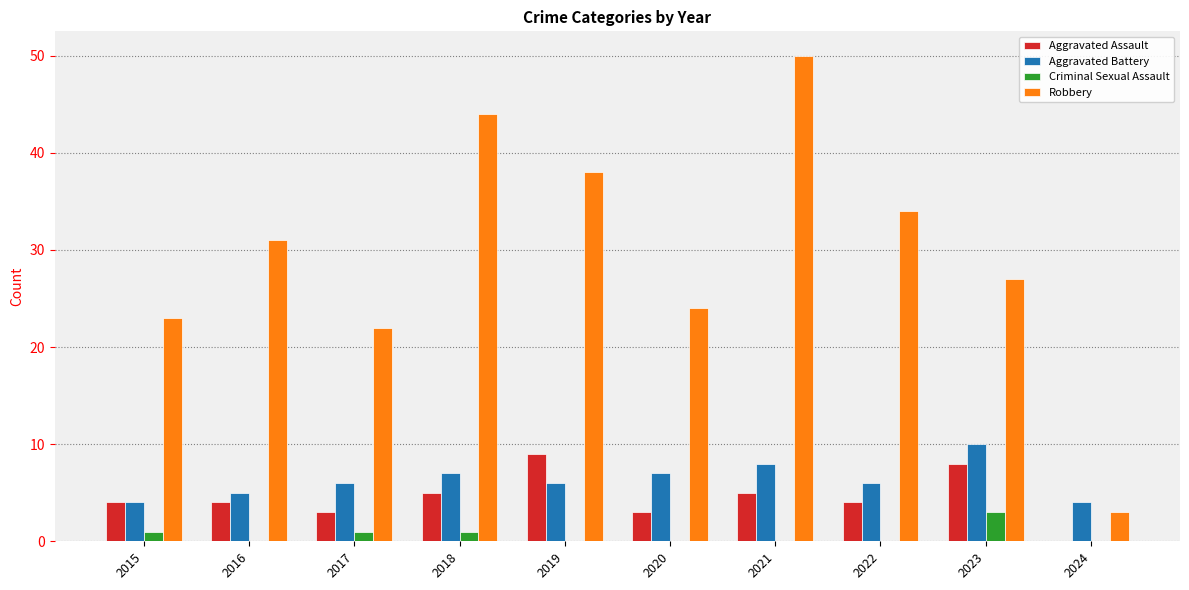

Reading right to left, extract all data points from this chart.

Aggravated Assault: 2024=0	2023=8	2022=4	2021=5	2020=3	2019=9	2018=5	2017=3	2016=4	2015=4
Aggravated Battery: 2024=4	2023=10	2022=6	2021=8	2020=7	2019=6	2018=7	2017=6	2016=5	2015=4
Criminal Sexual Assault: 2024=0	2023=3	2022=0	2021=0	2020=0	2019=0	2018=1	2017=1	2016=0	2015=1
Robbery: 2024=3	2023=27	2022=34	2021=50	2020=24	2019=38	2018=44	2017=22	2016=31	2015=23